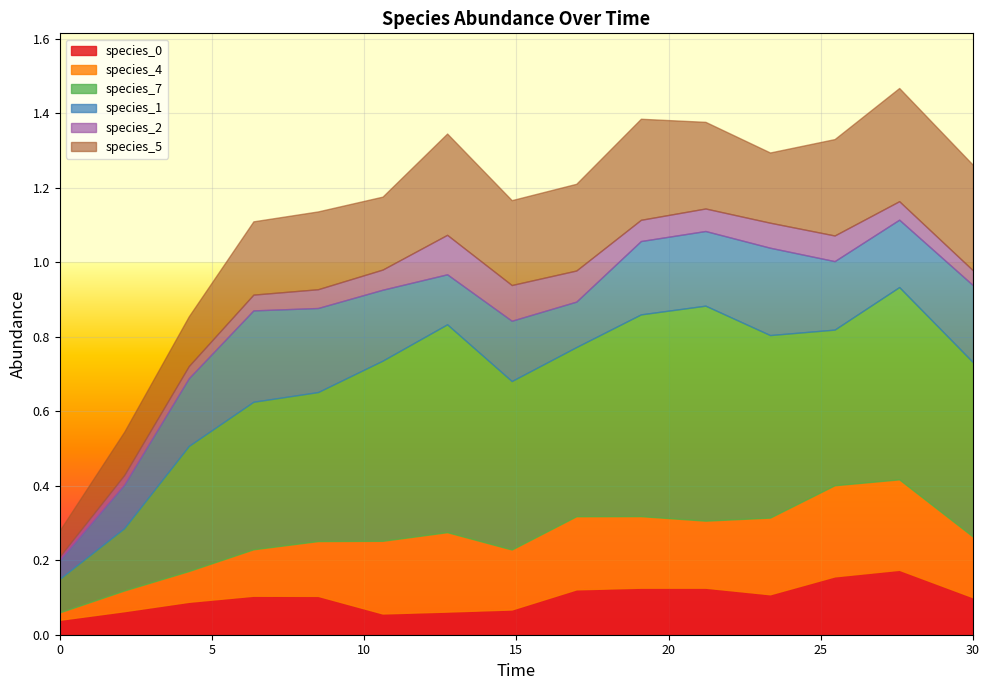

Which series changed the most between 2.121212121212121 and 4.242424242424242?

species_7